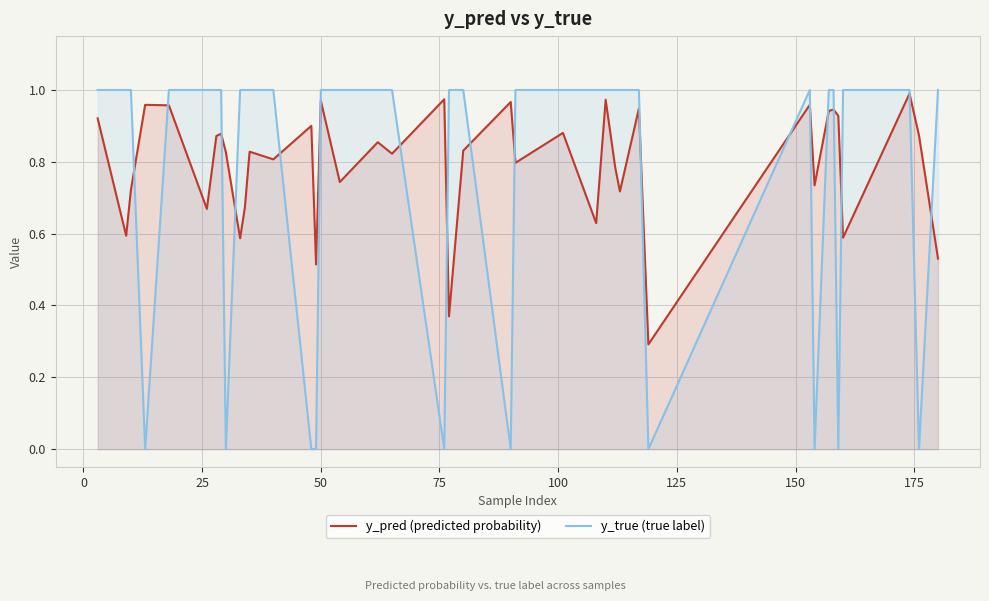

Which series has the largest range (max minus min)?

y_true (true label)